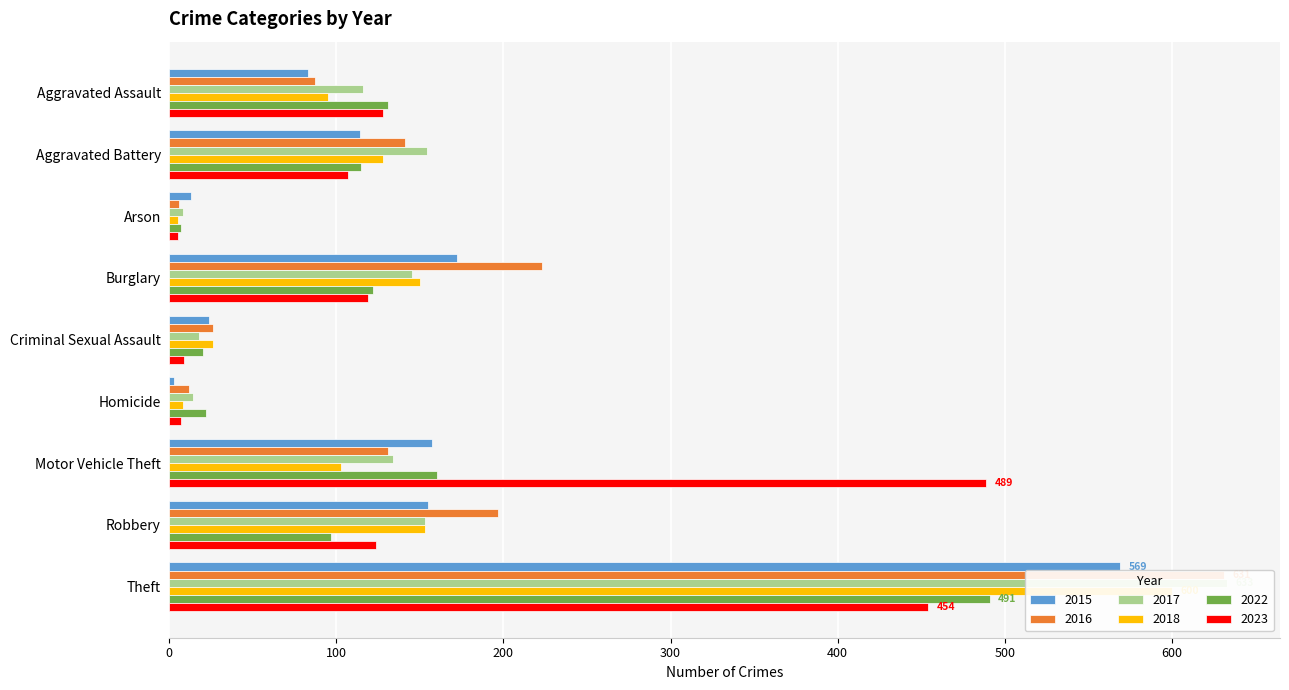

What is the difference between the maximum and minimum values in the 2016 series?

625